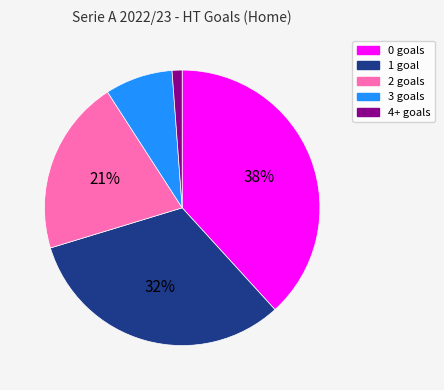

To the nearest percent, what is the difference between the largest and smallest slice percentages?

37%